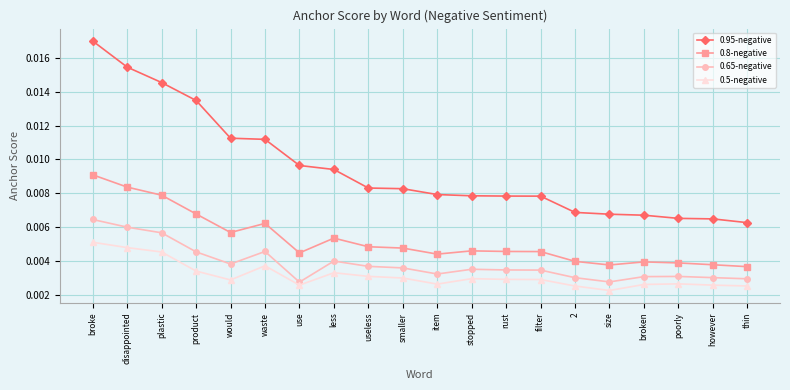

What is the label of the 12th point from the left?

stopped